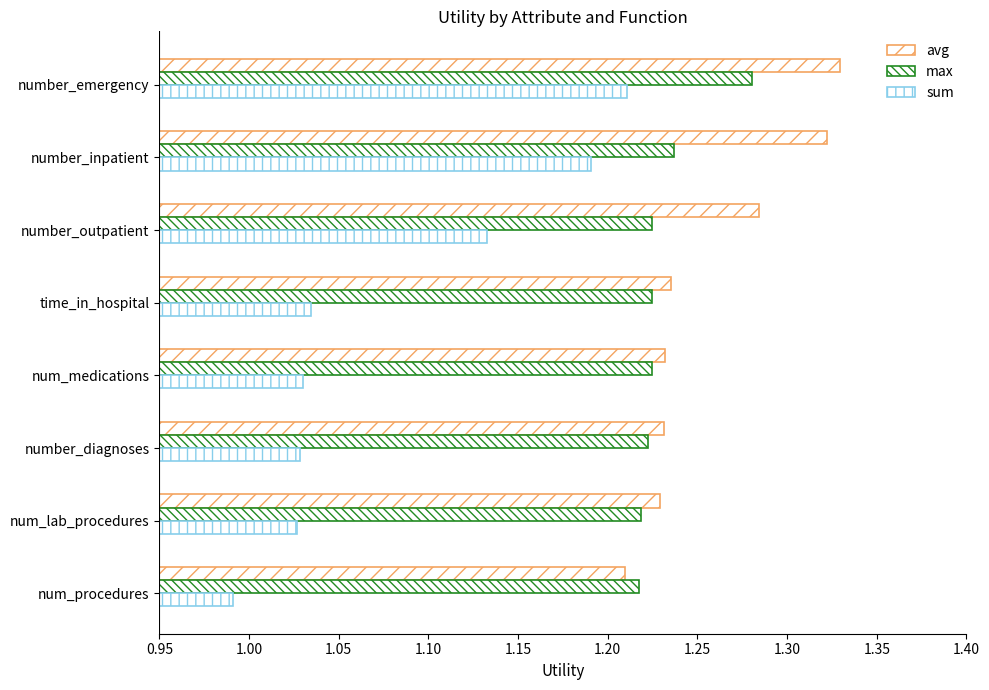

Rank the series by their average value, from lowest to highest.

sum, max, avg